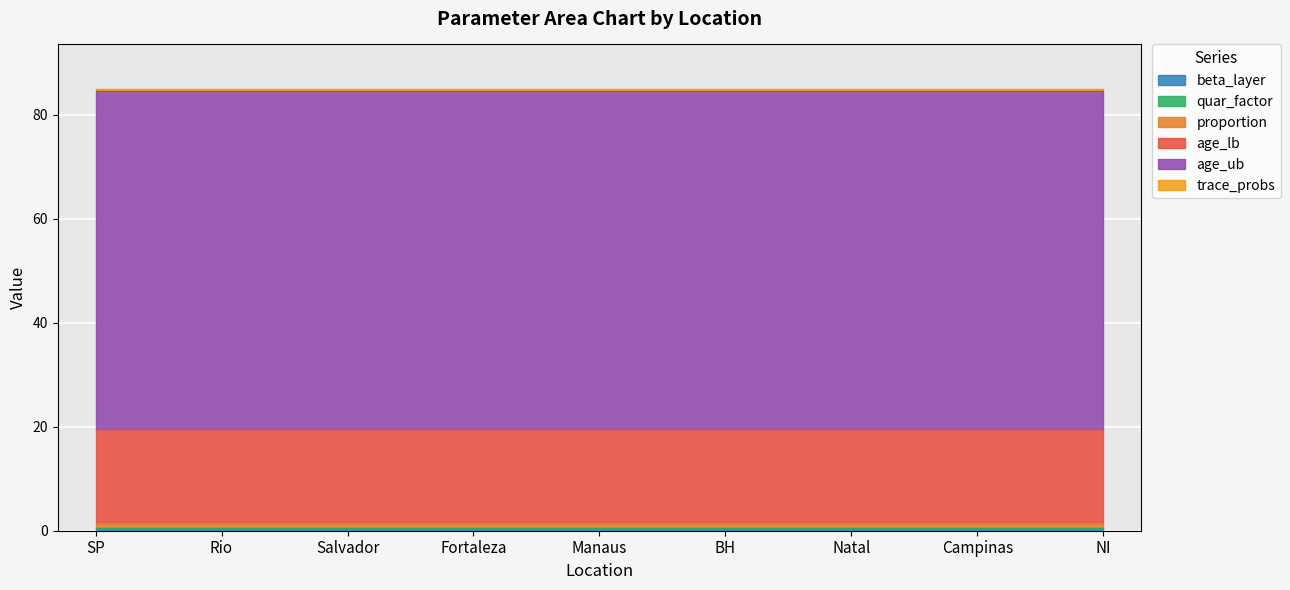

True or false: age_ub and beta_layer intersect in this chart.

False